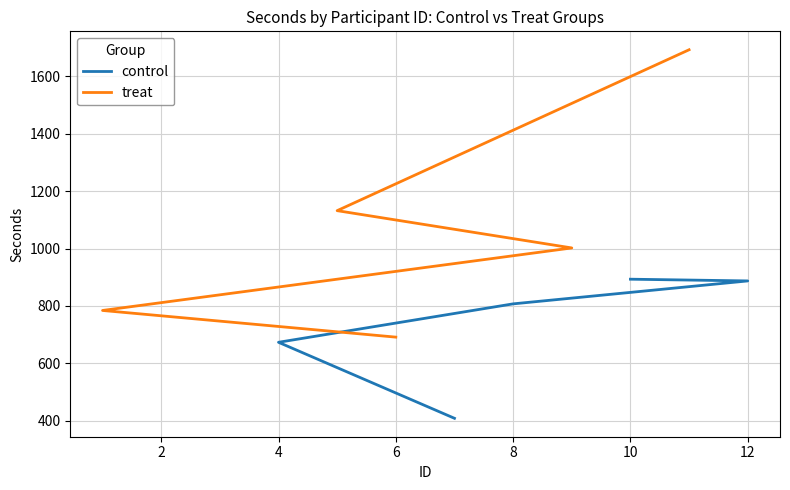

Rank the series by their average value, from highest to lowest.

treat, control